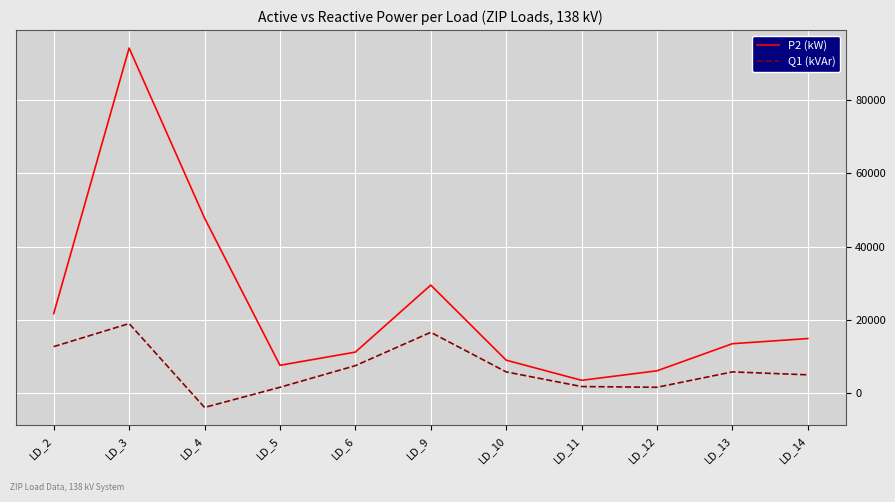

What is the greatest value displayed?

94200